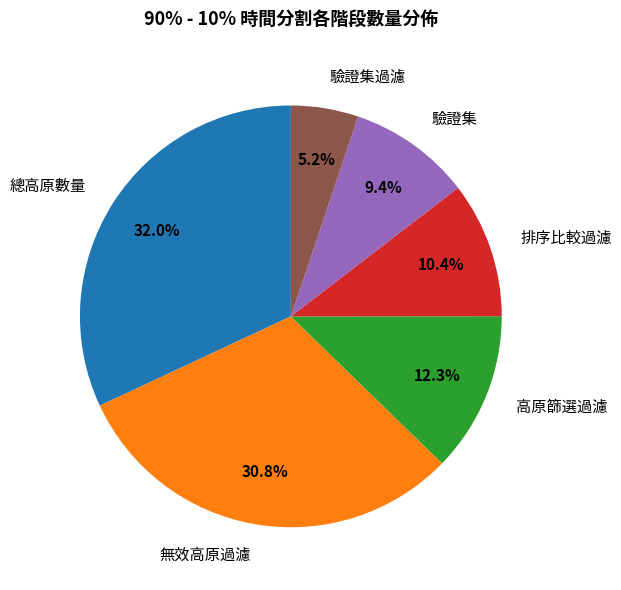

How many slices are in this pie chart?

6